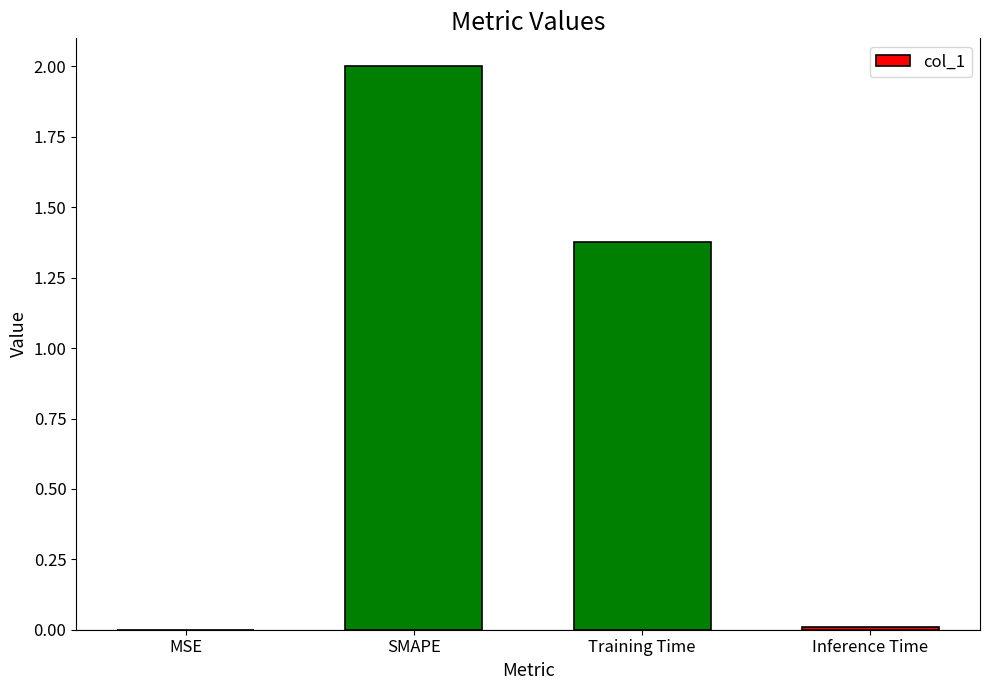

Where is the data nearest to the value 1?

Training Time